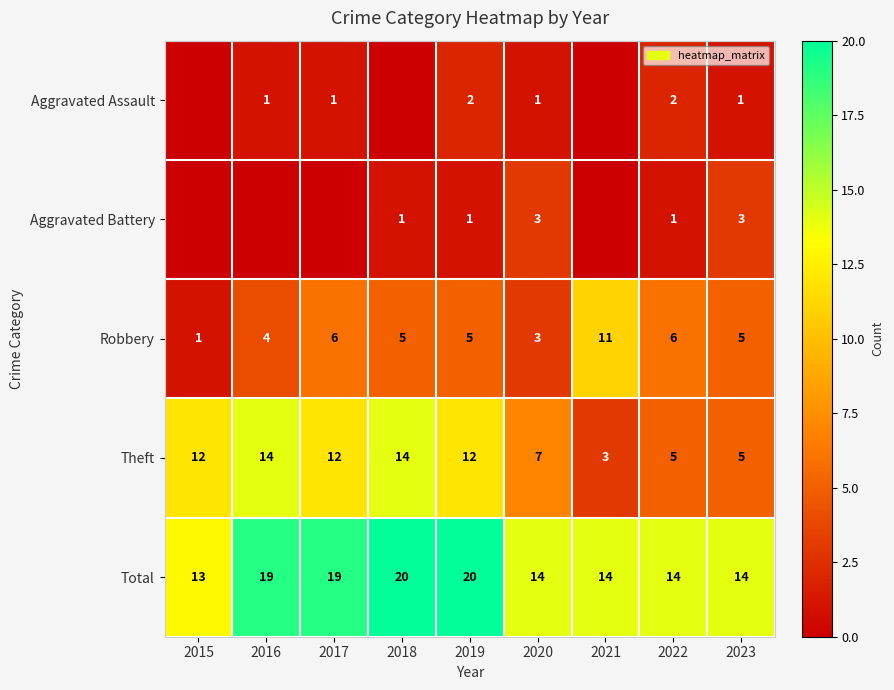

What is the difference between the maximum and second lowest values in the Theft series?

9